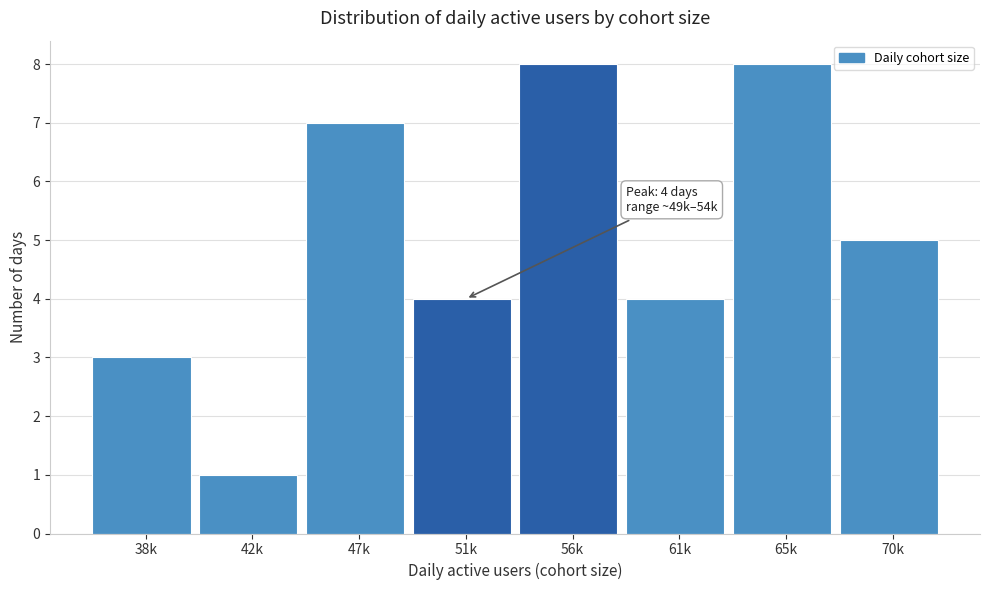

Reading left to right, transcribe all the data shown in this chart.

3	1	7	4	8	4	8	5